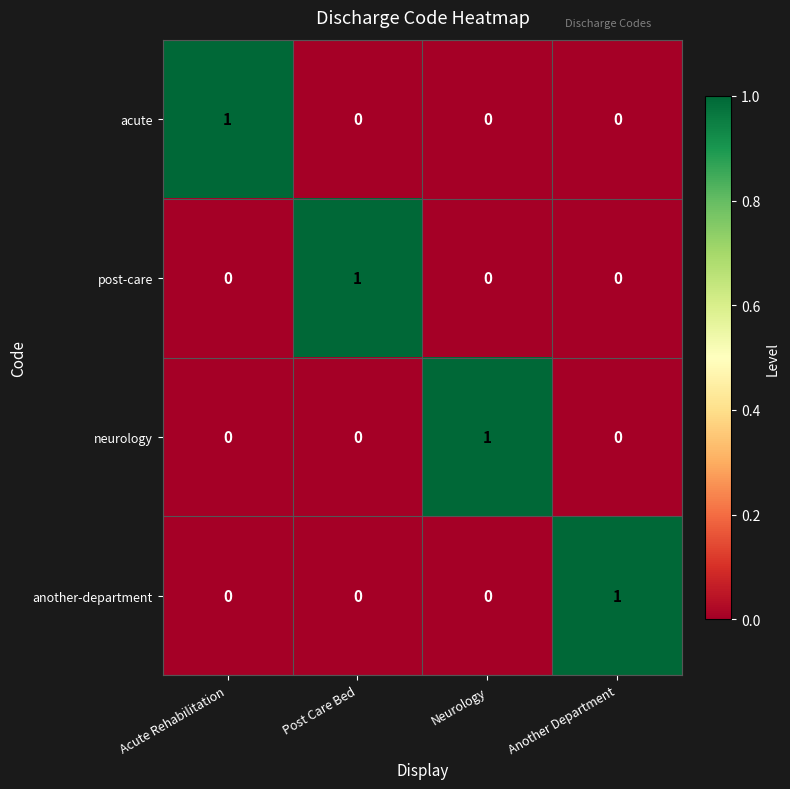

Reading left to right, list all the values displayed in this chart.

acute: Acute Rehabilitation=1	Post Care Bed=0	Neurology=0	Another Department=0
post-care: Acute Rehabilitation=0	Post Care Bed=1	Neurology=0	Another Department=0
neurology: Acute Rehabilitation=0	Post Care Bed=0	Neurology=1	Another Department=0
another-department: Acute Rehabilitation=0	Post Care Bed=0	Neurology=0	Another Department=1